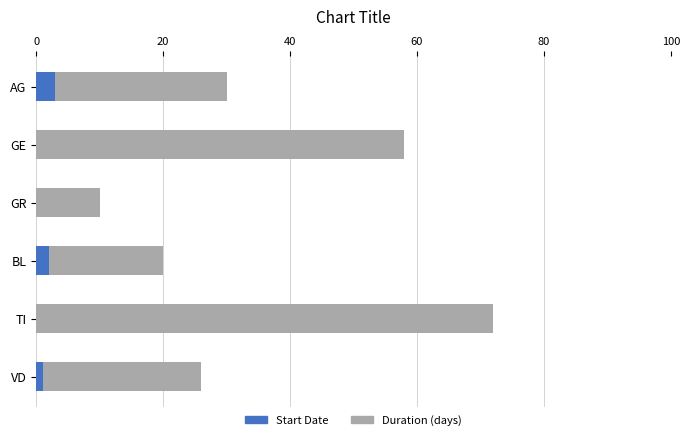

Rank the series by their average value, from highest to lowest.

Duration (days), Start Date